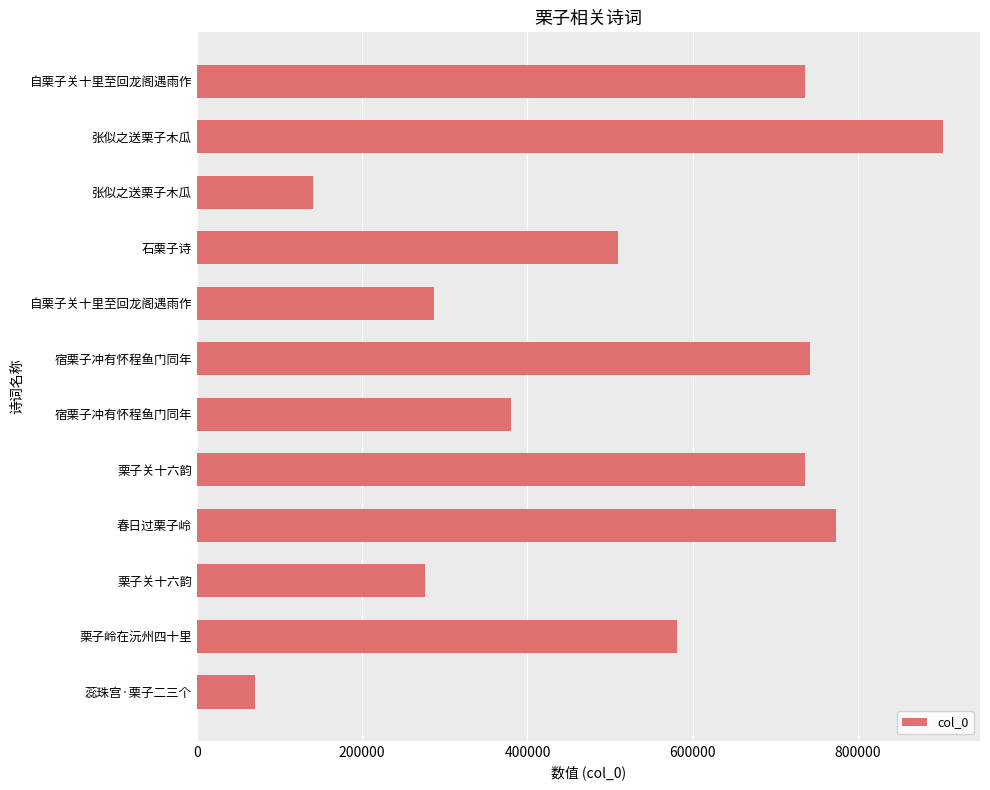

How many data points are less than 580622?

6